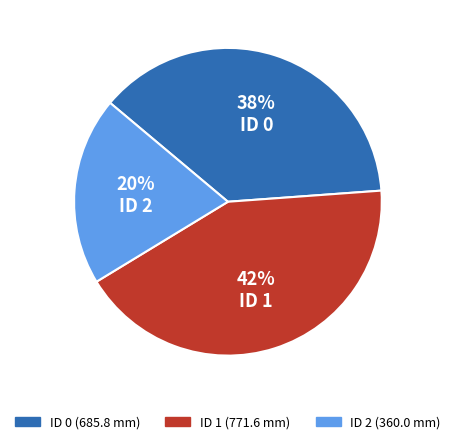

Is there a majority slice in this chart?

No